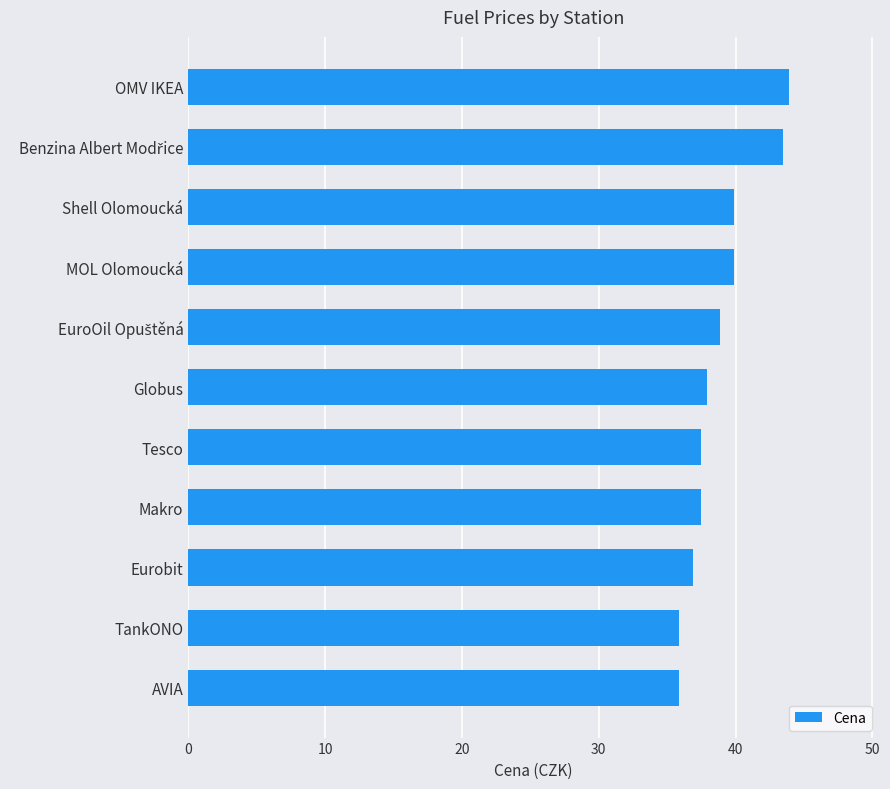

Are the bars grouped side by side (vs. stacked)?

No